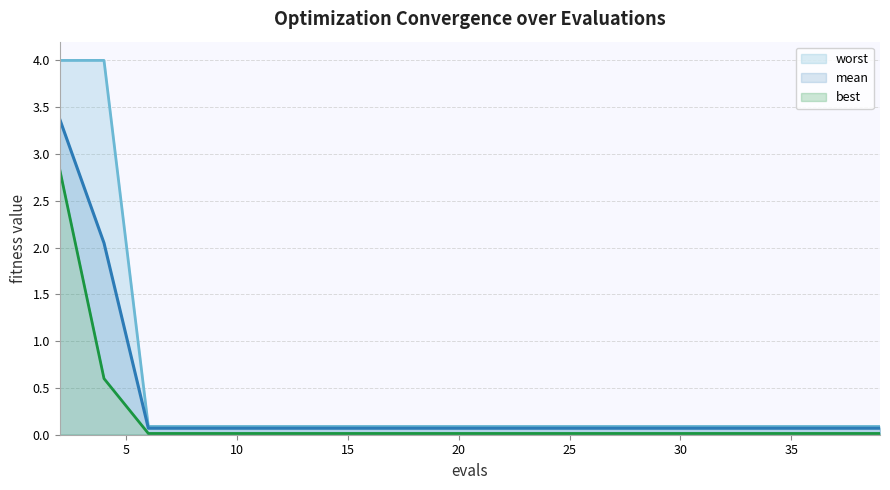

True or false: worst has more than 0 points higher than both neighbors.

True